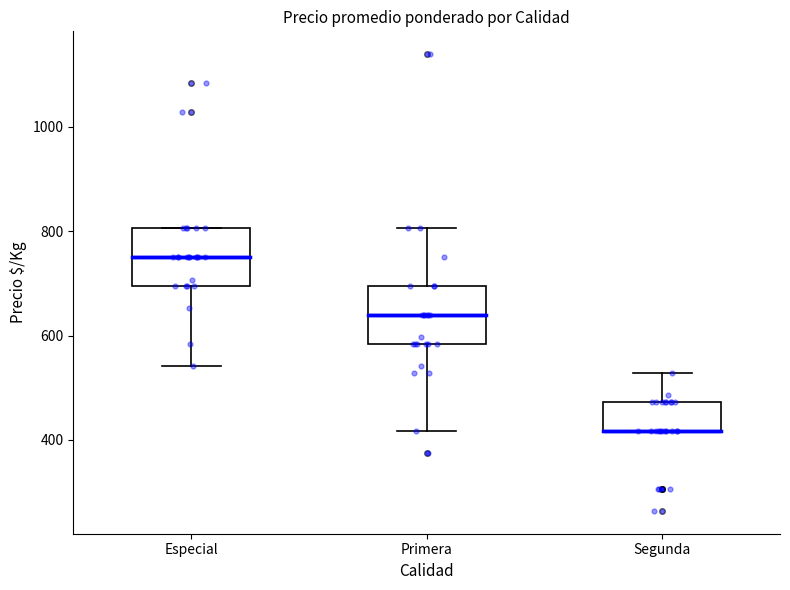

Reading left to right, transcribe this box plot: for each box, give where its median line is, the range the box spans, and where its two whiskers end, as read against the y-axis. The values are not printed on the chart, so give them approximately, as read against the axis.

Especial: median 760, box 700 to 800, whiskers 540 to 800
Primera: median 640, box 580 to 700, whiskers 420 to 800
Segunda: median 420 (drawn on the box's lower edge), box 420 to 480, whiskers 420 to 520